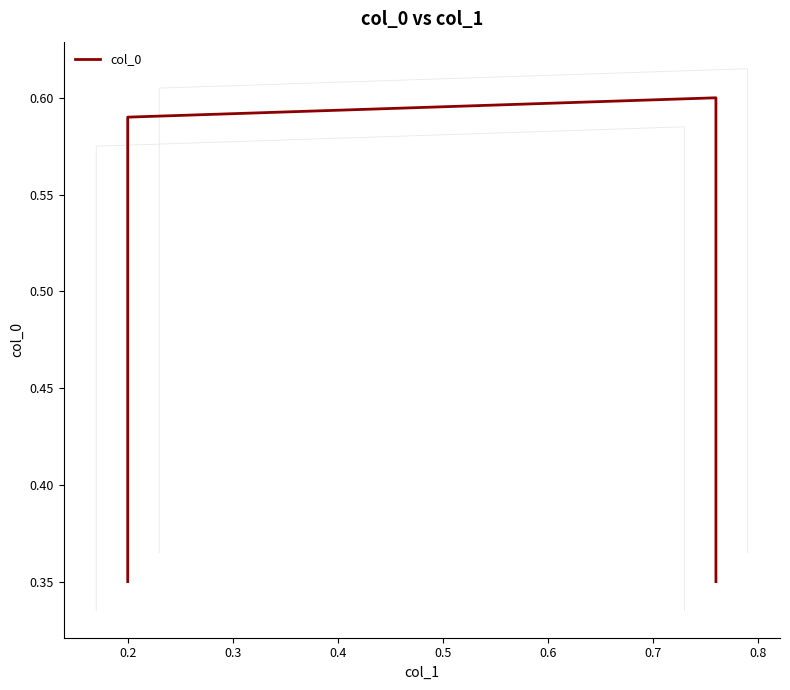

What is the smallest value displayed?

0.3